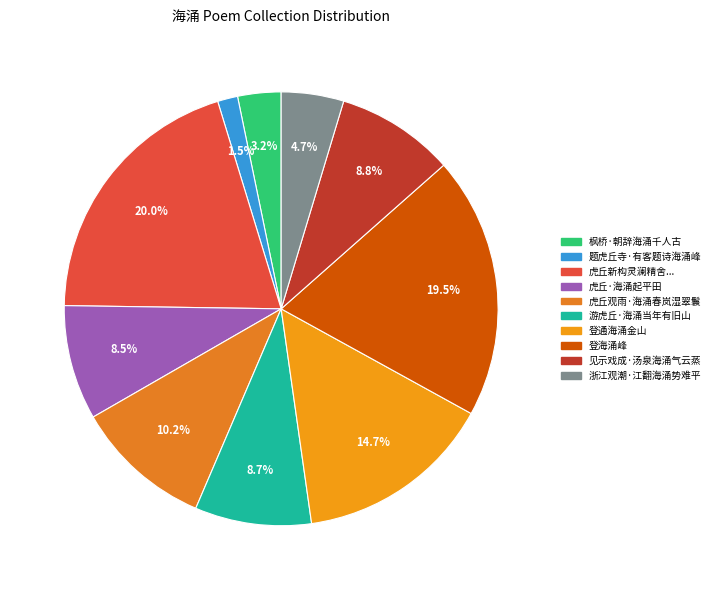

To the nearest percent, what is the average slice percentage?

10%